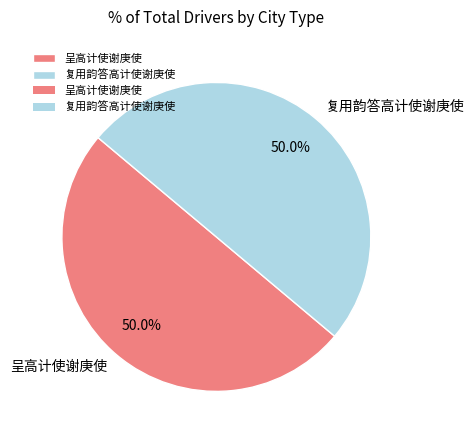

True or false: 复用韵答高计使谢庚使 accounts for 61% of the total.

False